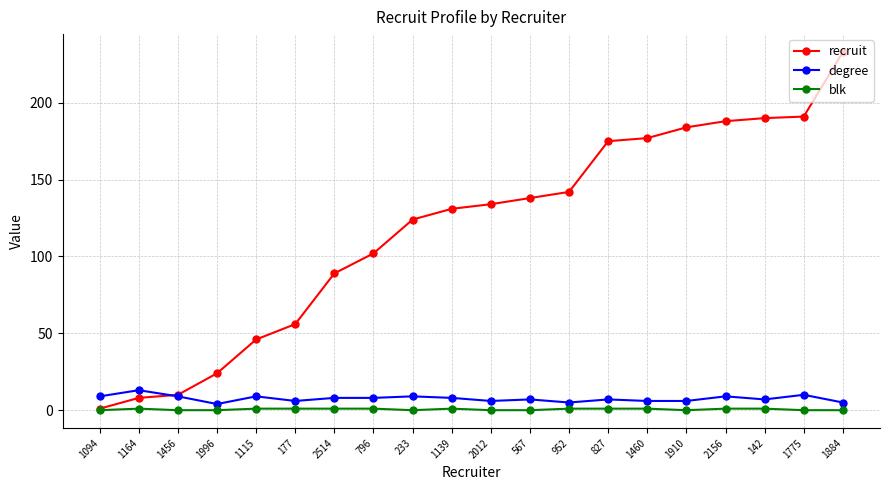

What is the value of the degree point at the 16th from the left?

6